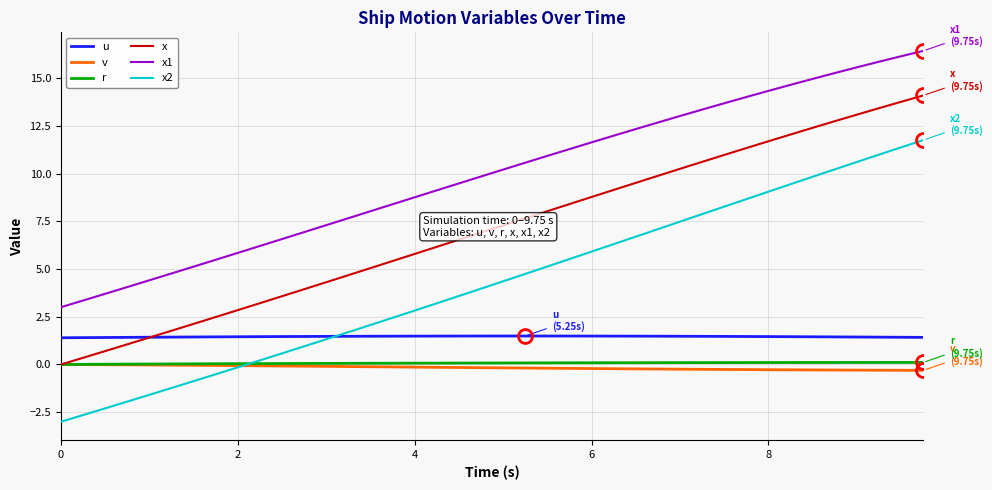

True or false: v and x1 intersect in this chart.

False